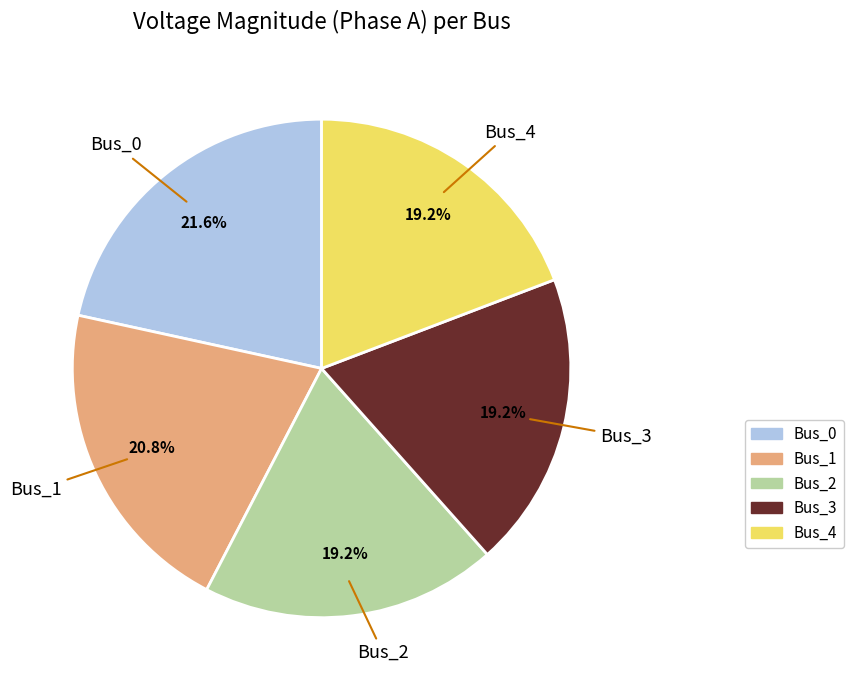

Count the number of slices in the pie.

5